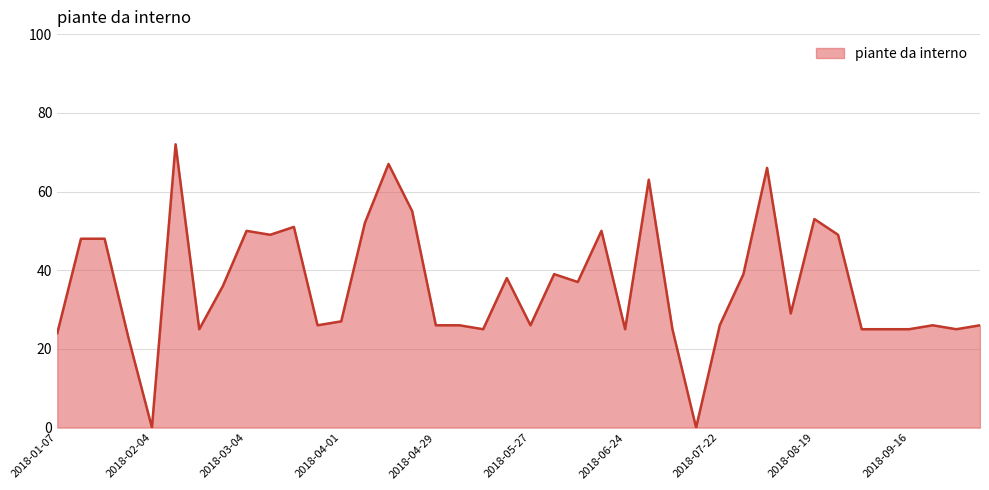

What is the maximum value shown in the chart?

72